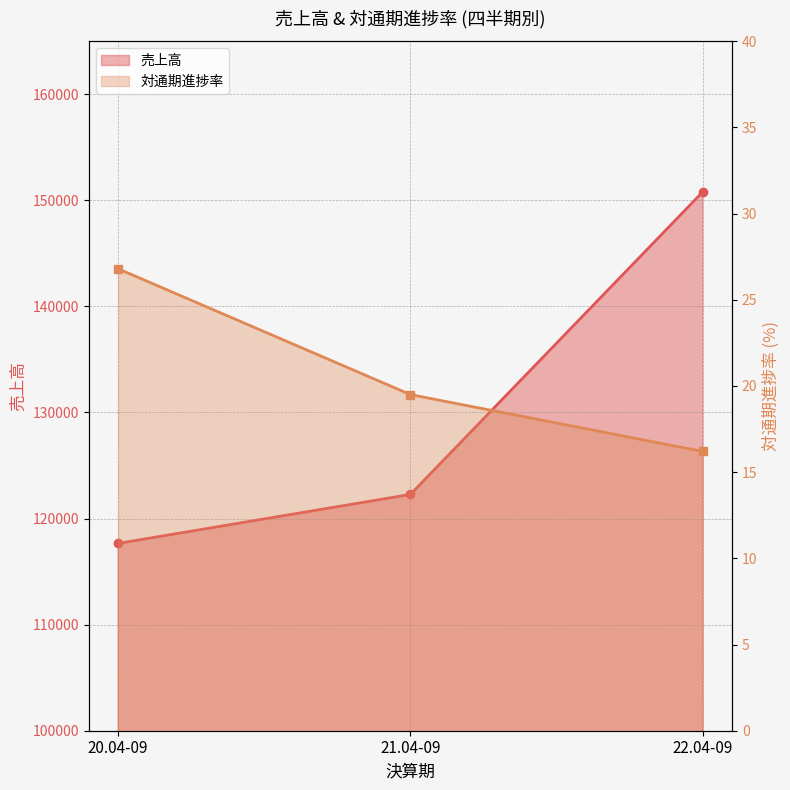

What is the maximum value shown in the chart?

150801.0